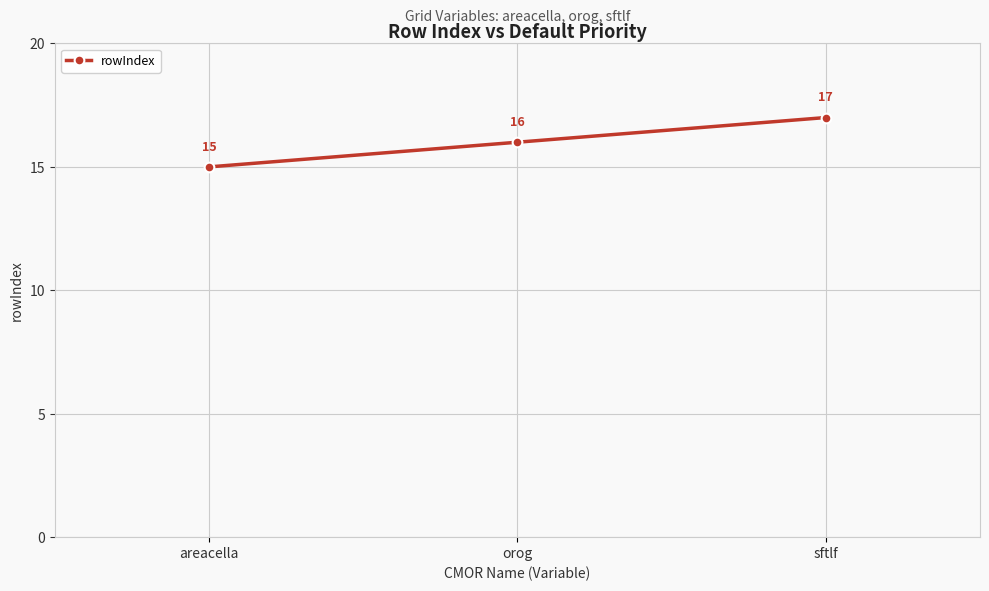

What is the difference between the maximum and minimum values?

2